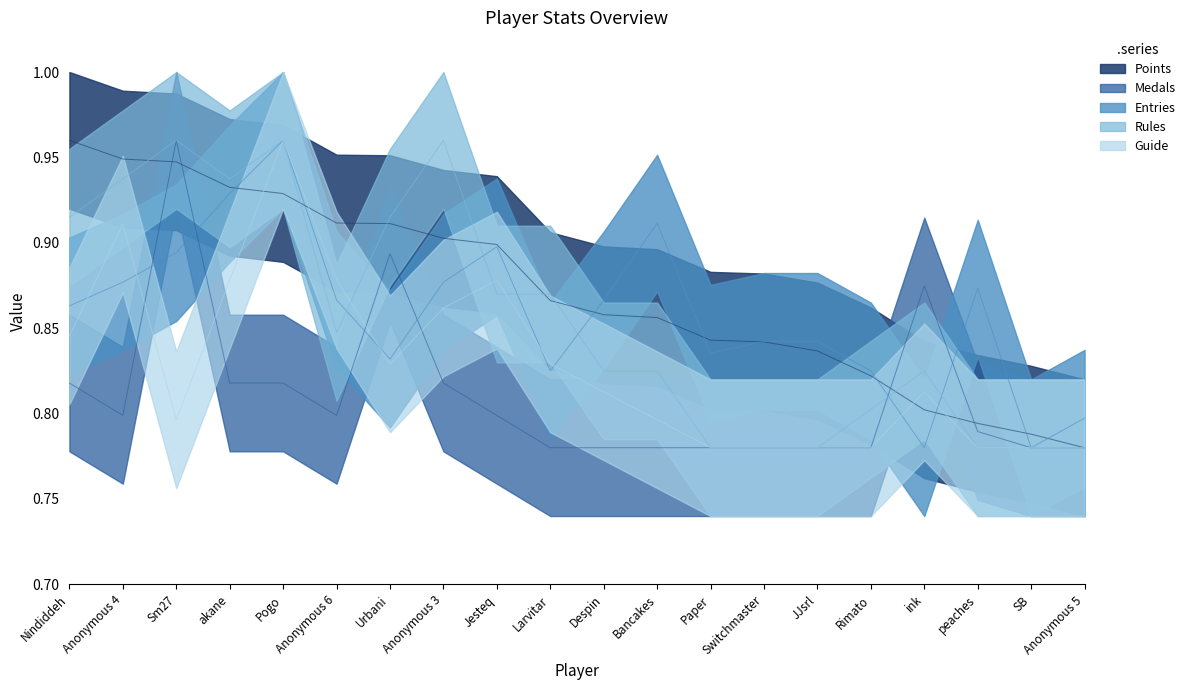

True or false: Medals has more than 2 points higher than both neighbors.

True